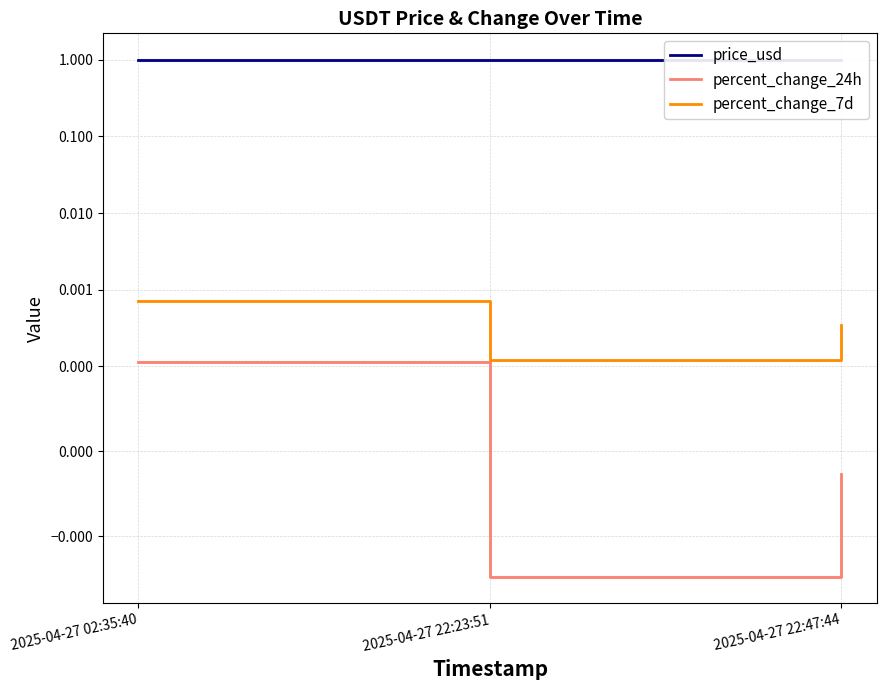

How many lines are shown in the chart?

3